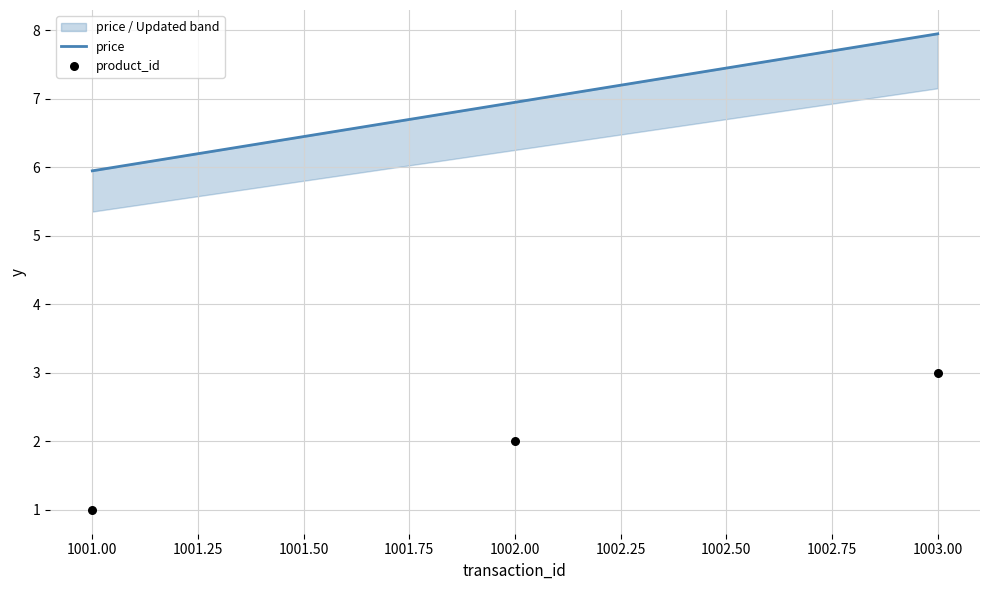

What are all the series names shown in the legend?

price, product_id